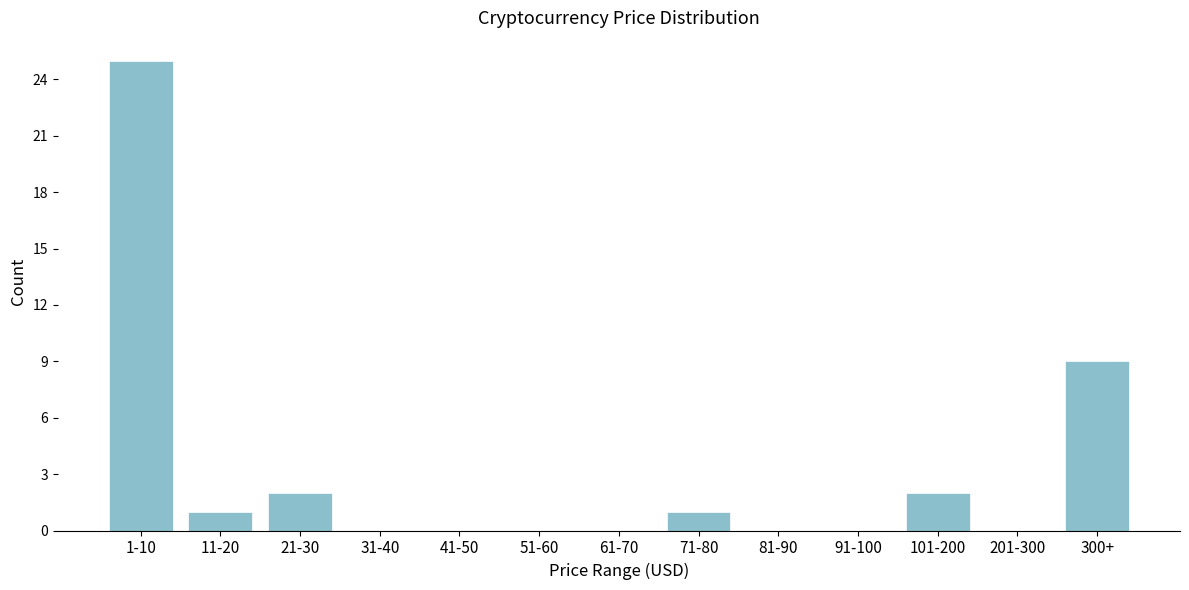

Reading left to right, transcribe all the data shown in this chart.

1-10=25	11-20=1	21-30=2	31-40=0	41-50=0	51-60=0	61-70=0	71-80=1	81-90=0	91-100=0	101-200=2	201-300=0	300+=9